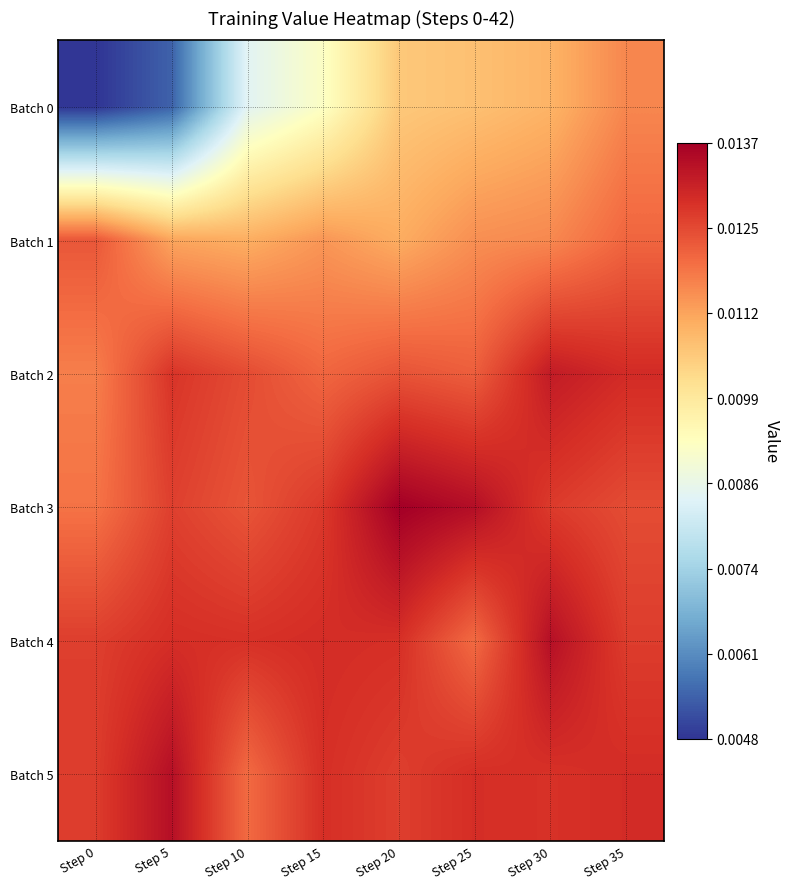

What is the total value across all series at Step 25?

0.1